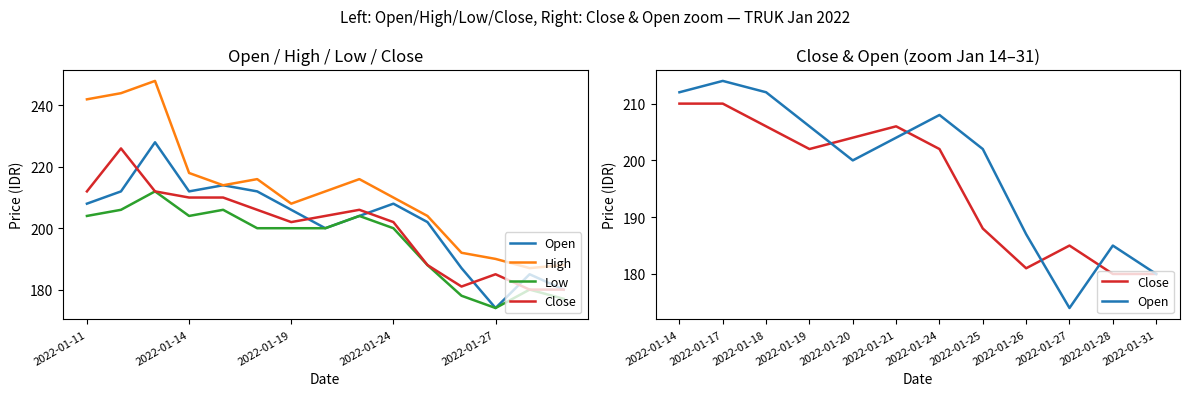

The open_prc series shows 214 at 2022-01-17. True or false?

True